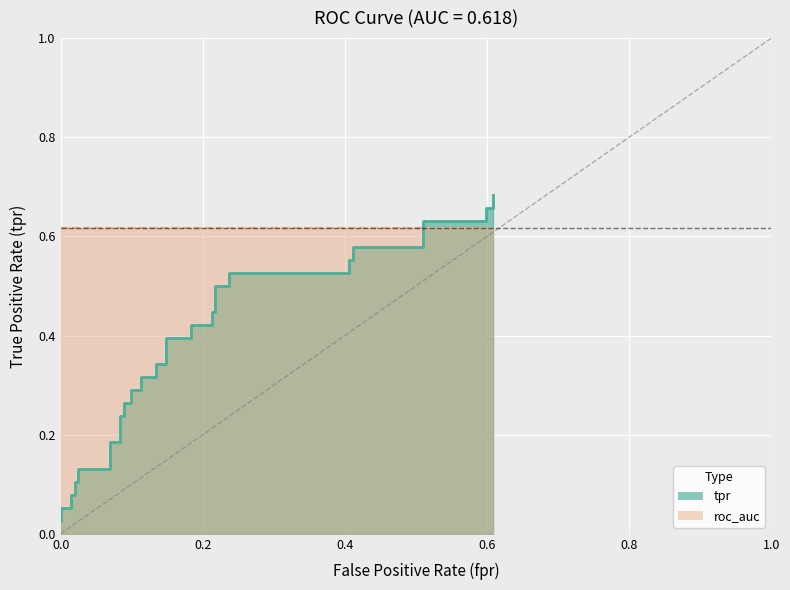

True or false: the data has more than 0 interior local peaks.

False